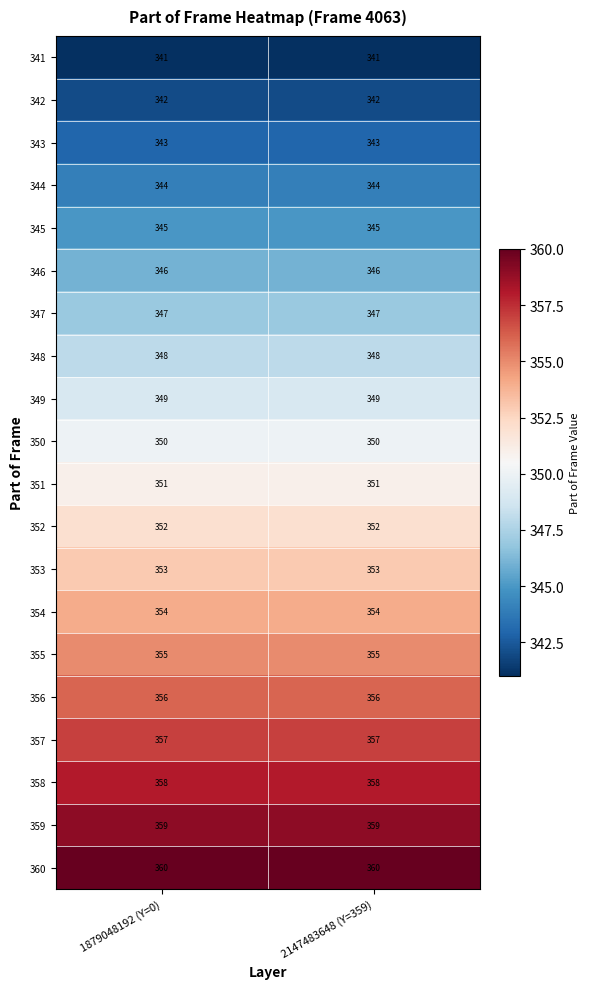

What is the spread (max minus min) of values at 1879048192 (Y=0)?

19